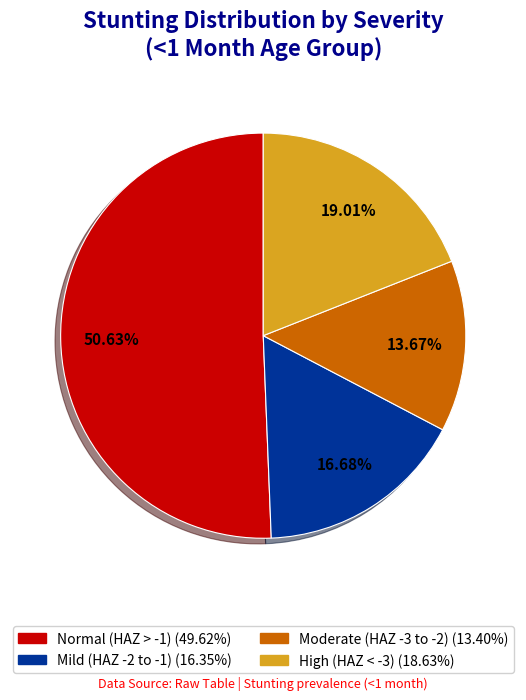

How many slices are in this pie chart?

4